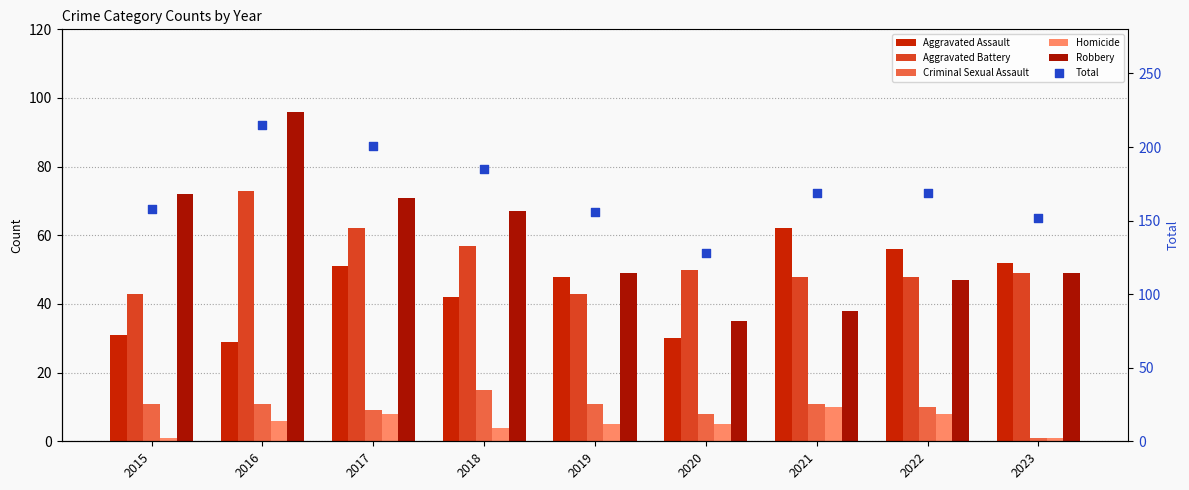

Which series reaches the minimum Y coordinate?

Criminal Sexual Assault